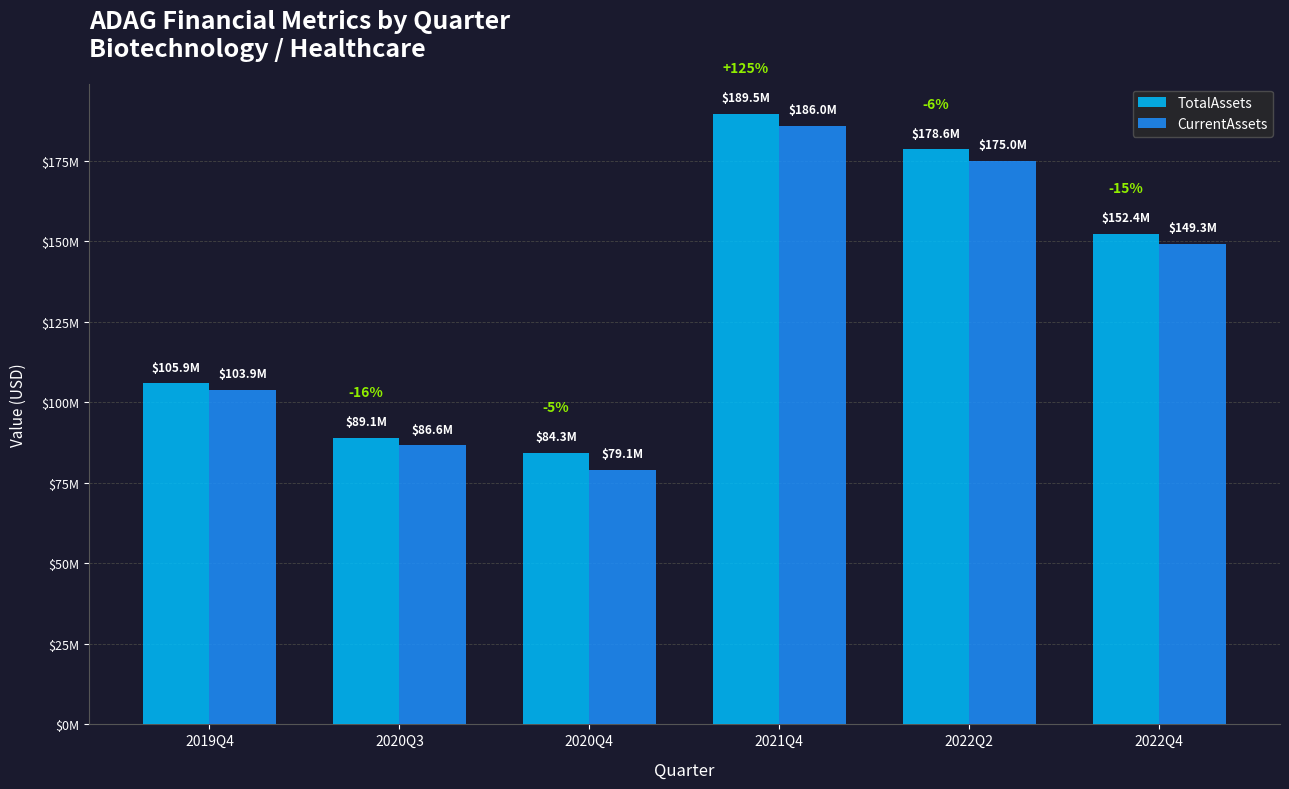

True or false: TotalAssets has a value of 189510726 at 2021Q4.

True